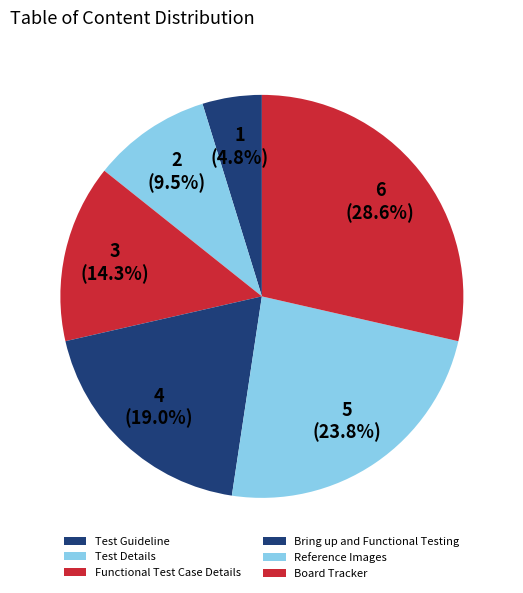

What percentage is the Test Details slice, to the nearest percent?

10%